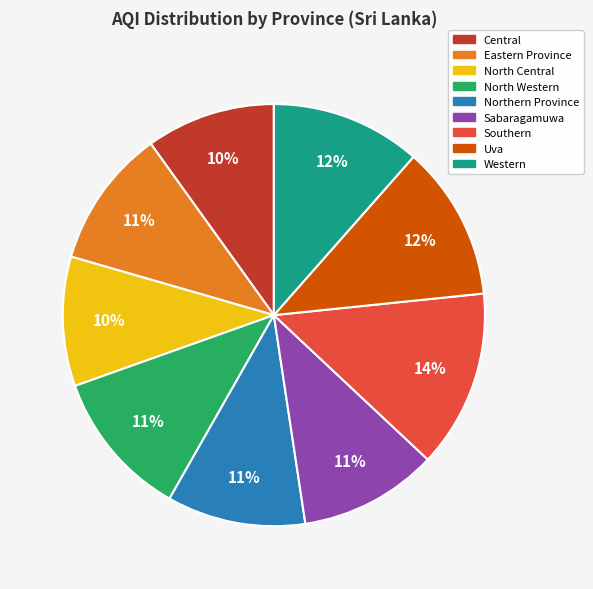

What is the largest slice in the pie chart?

Southern